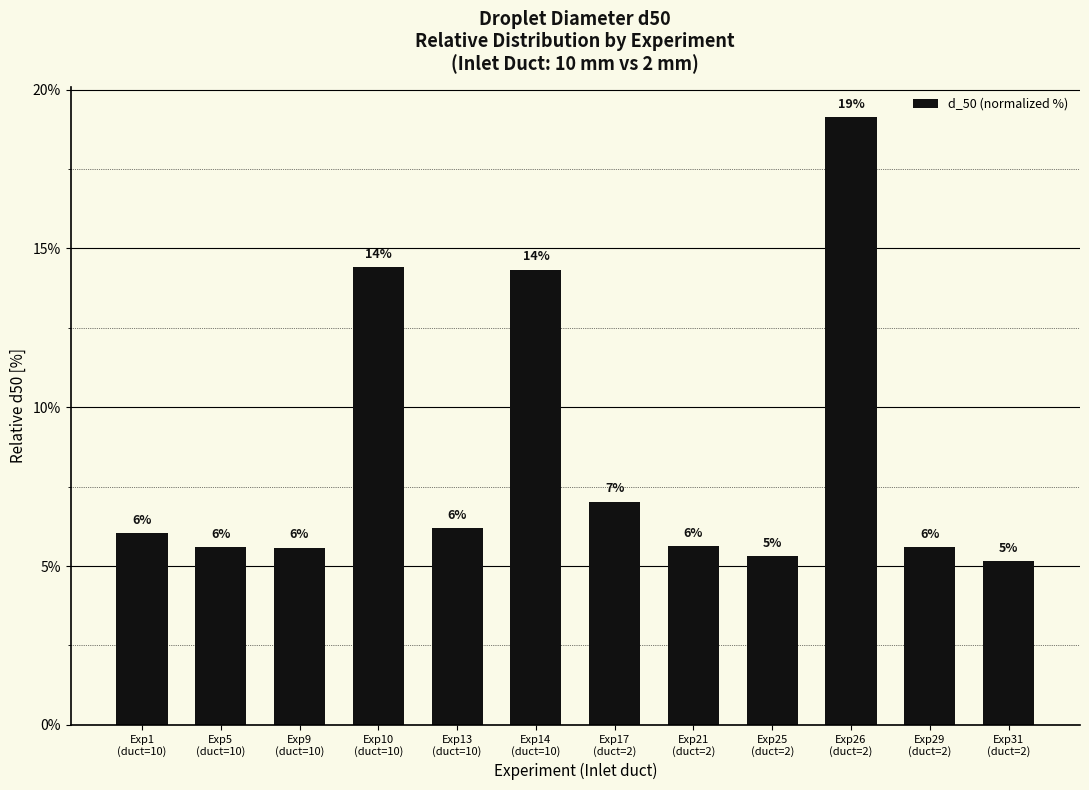

What is the greatest value displayed?

19.1